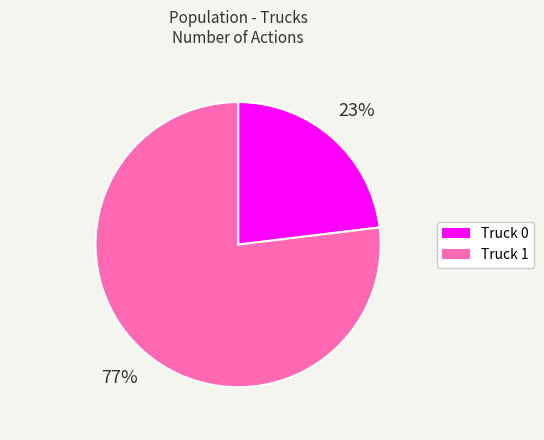

To the nearest percent, what is the average slice percentage?

50%